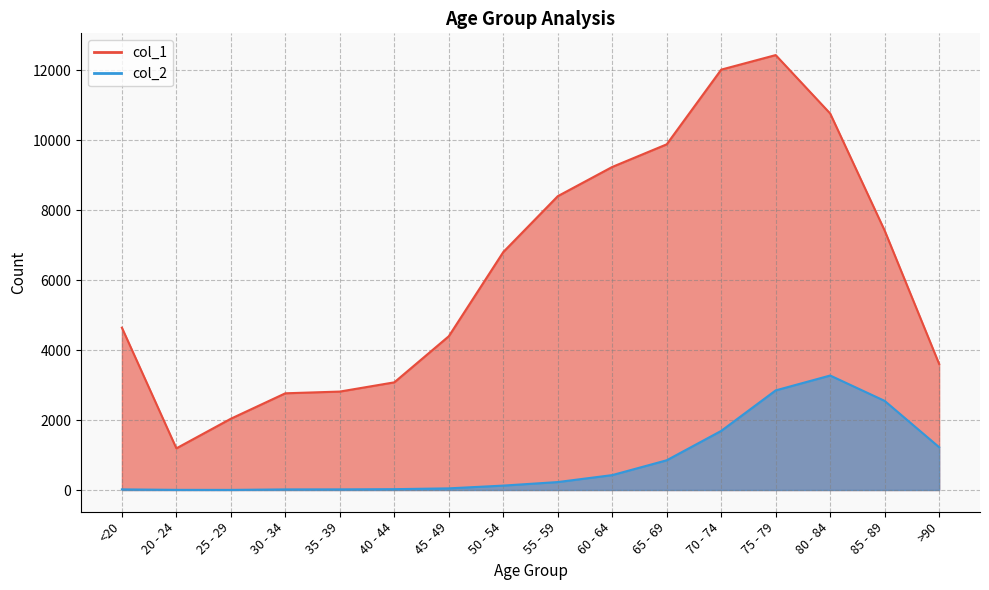

How many data points in col_2 are above 227?

7